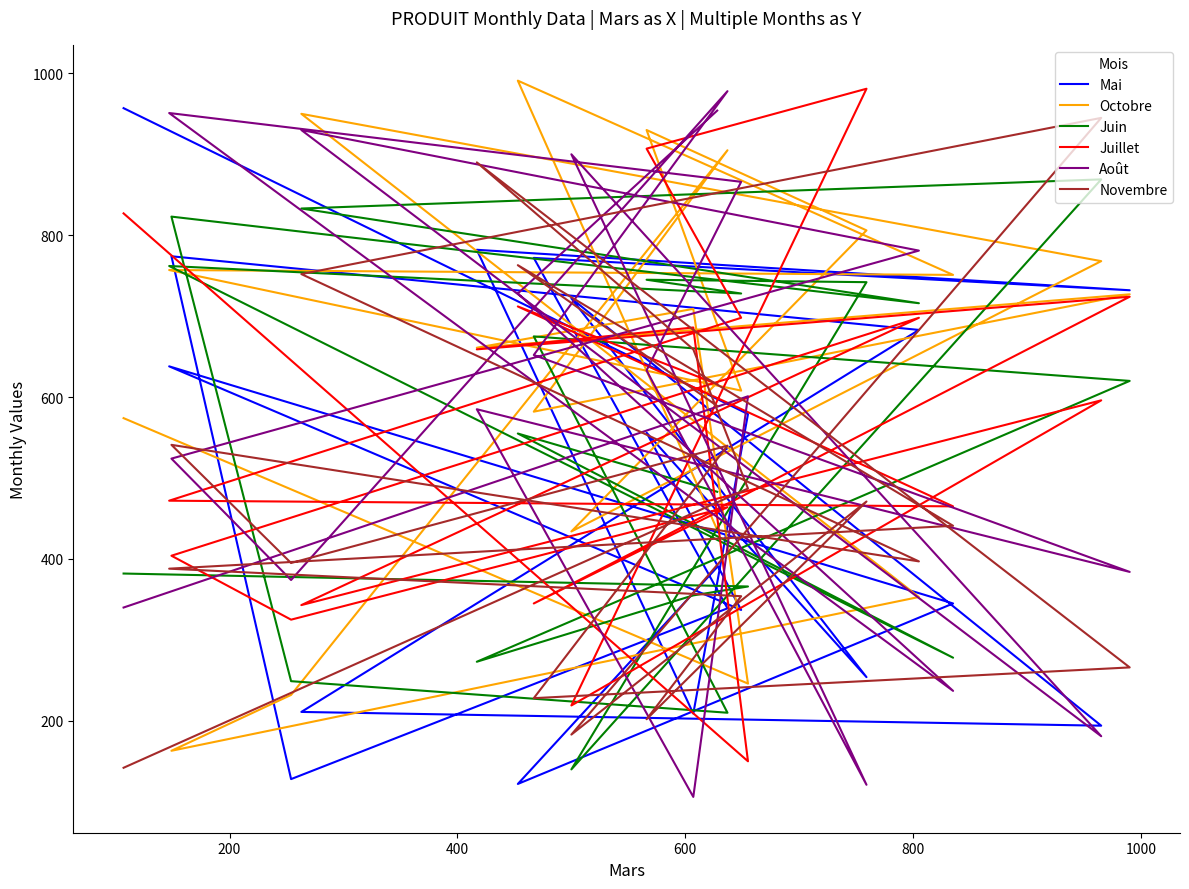

Which series has the widest spread of values?

Août